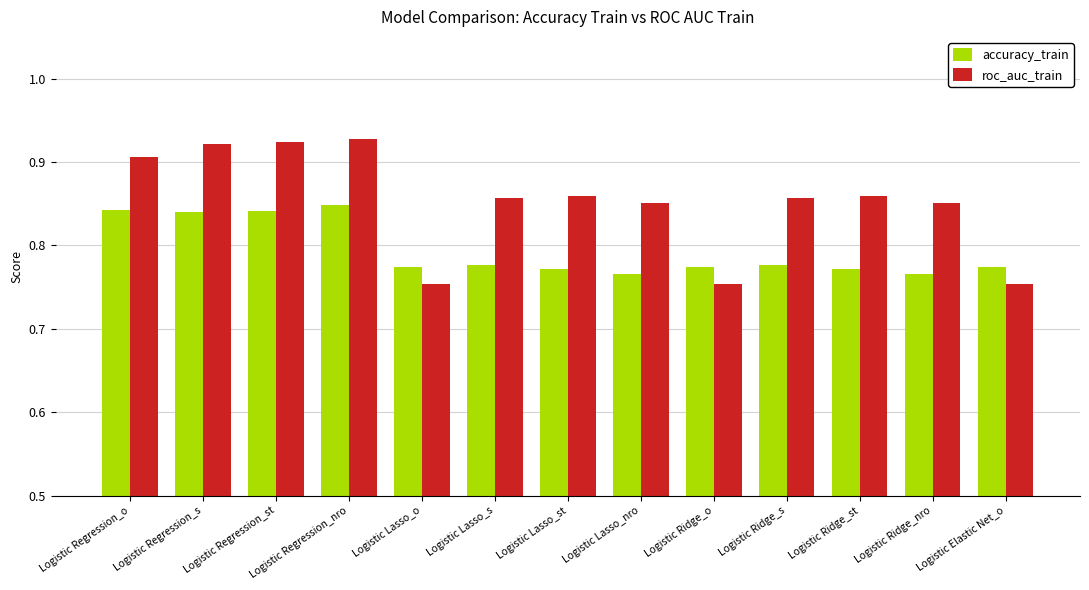

What is the label of the 10th bar from the left?

Logistic Ridge_s